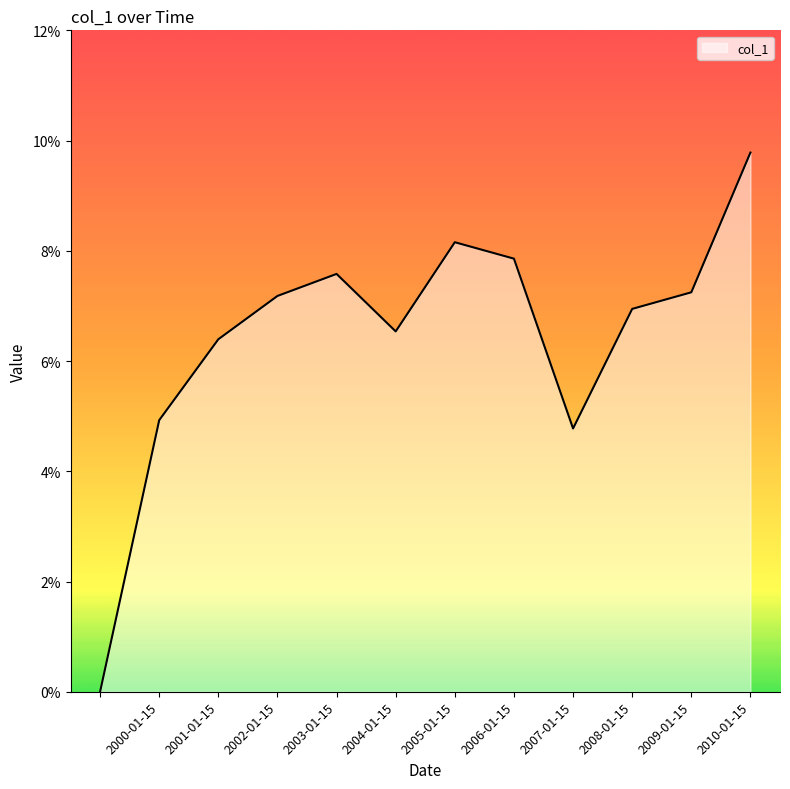

Does the chart have visible grid lines?

No